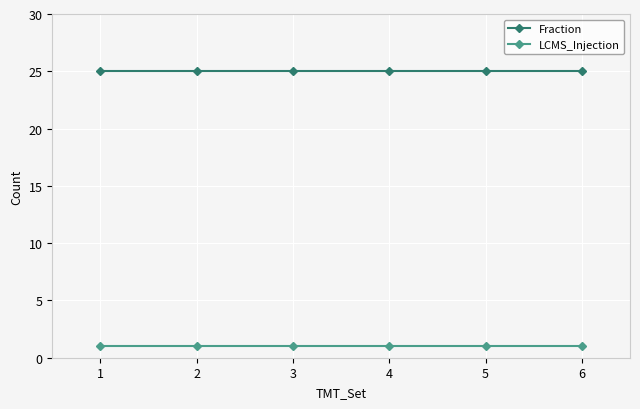

Rank the series at 1 from highest to lowest value.

Fraction, LCMS_Injection